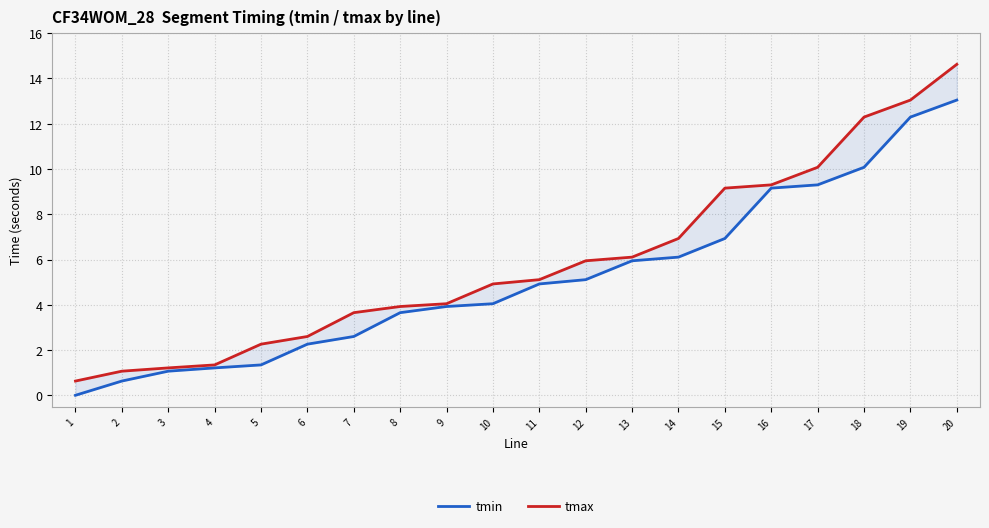

How many lines are shown in the chart?

2